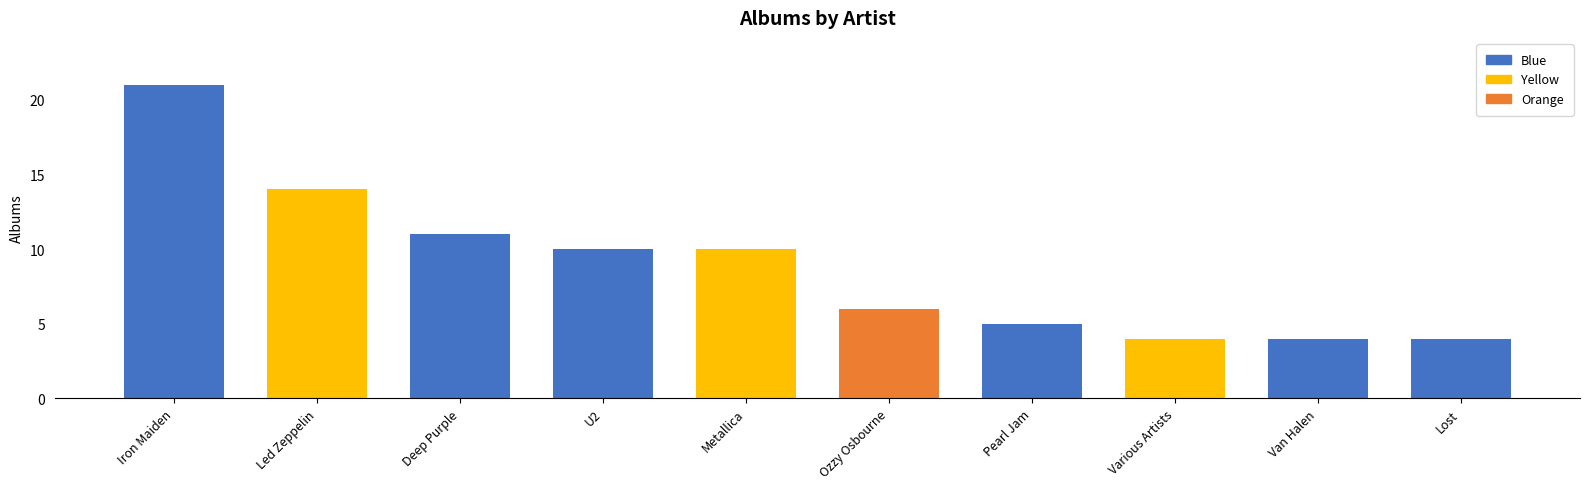

What is the maximum value shown in the chart?

21